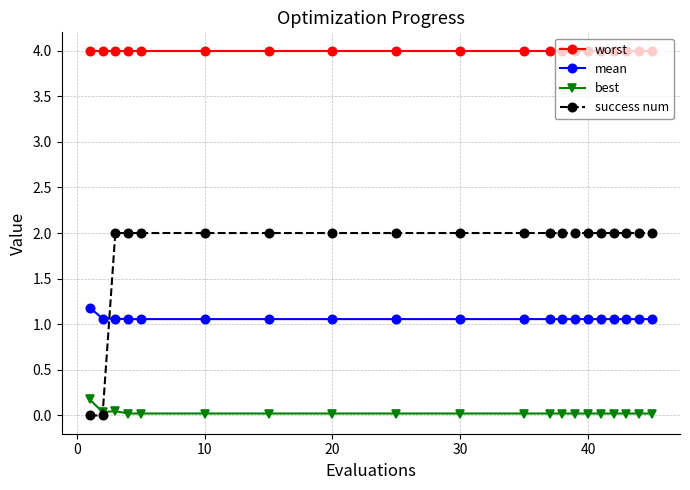

How many lines are shown in the chart?

4